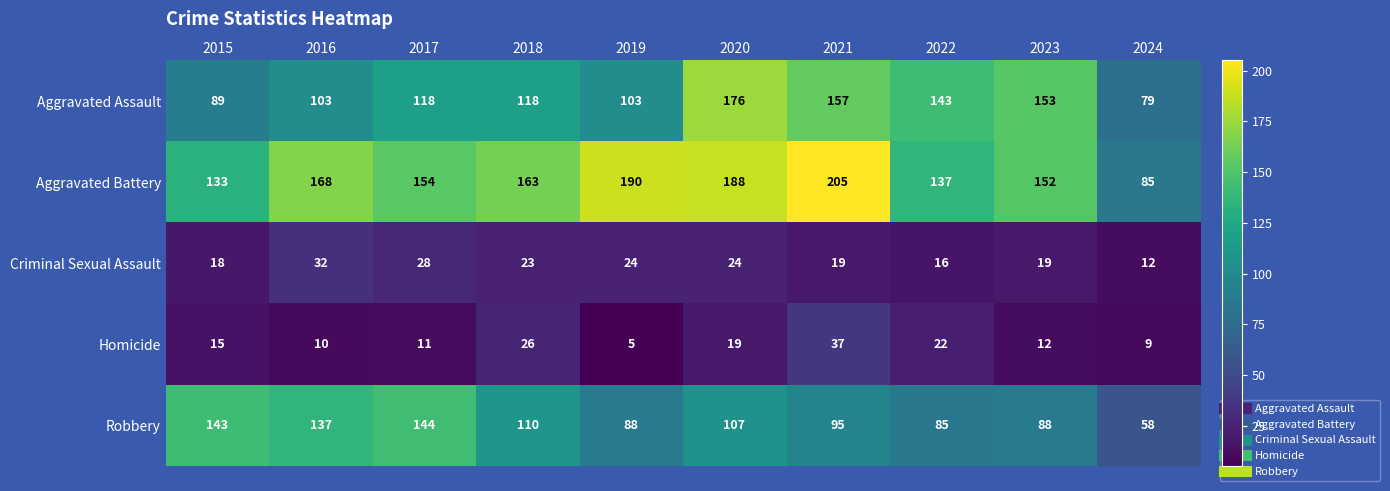

How many series are shown in this chart?

5